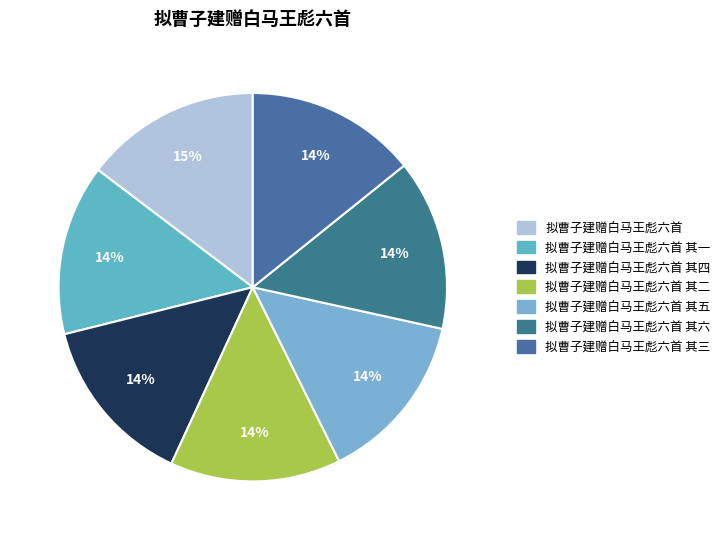

How many slices are in this pie chart?

7